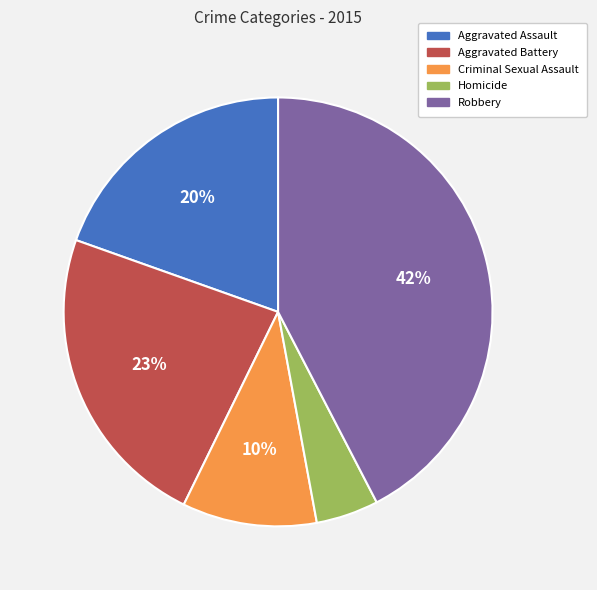

True or false: Homicide accounts for 5% of the total.

True